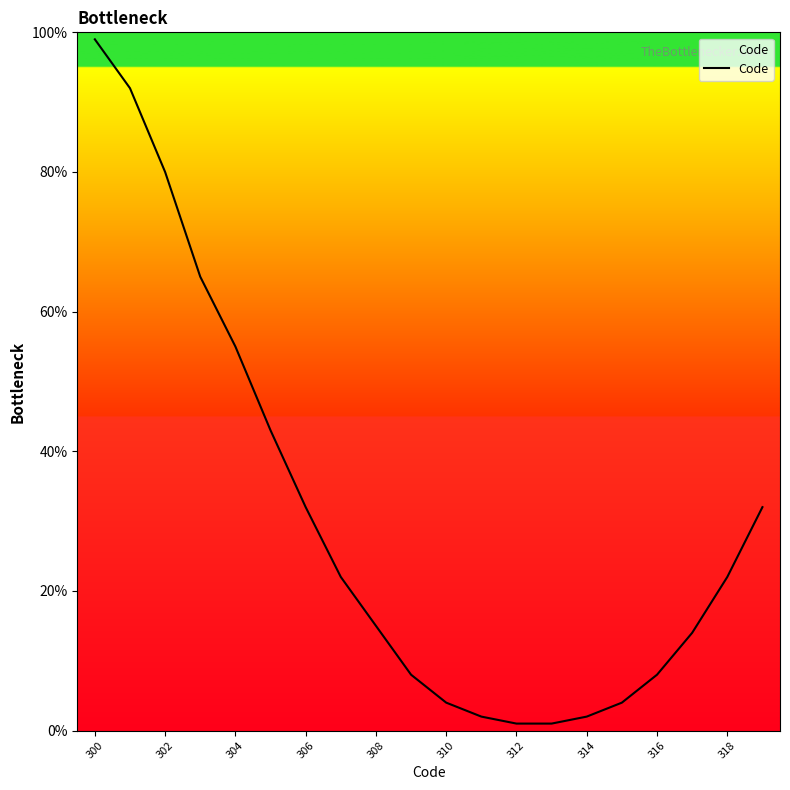

Does the chart have visible grid lines?

No